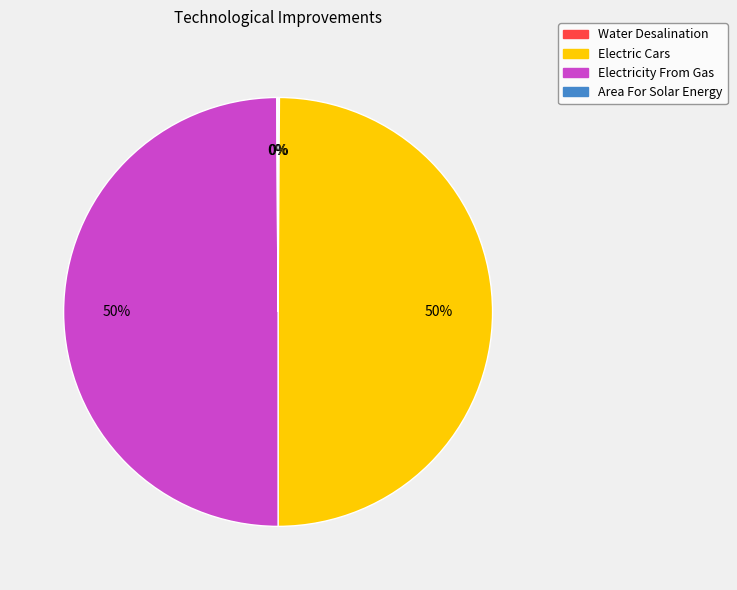

To the nearest percent, what is the difference between the largest and smallest slice percentages?

50%